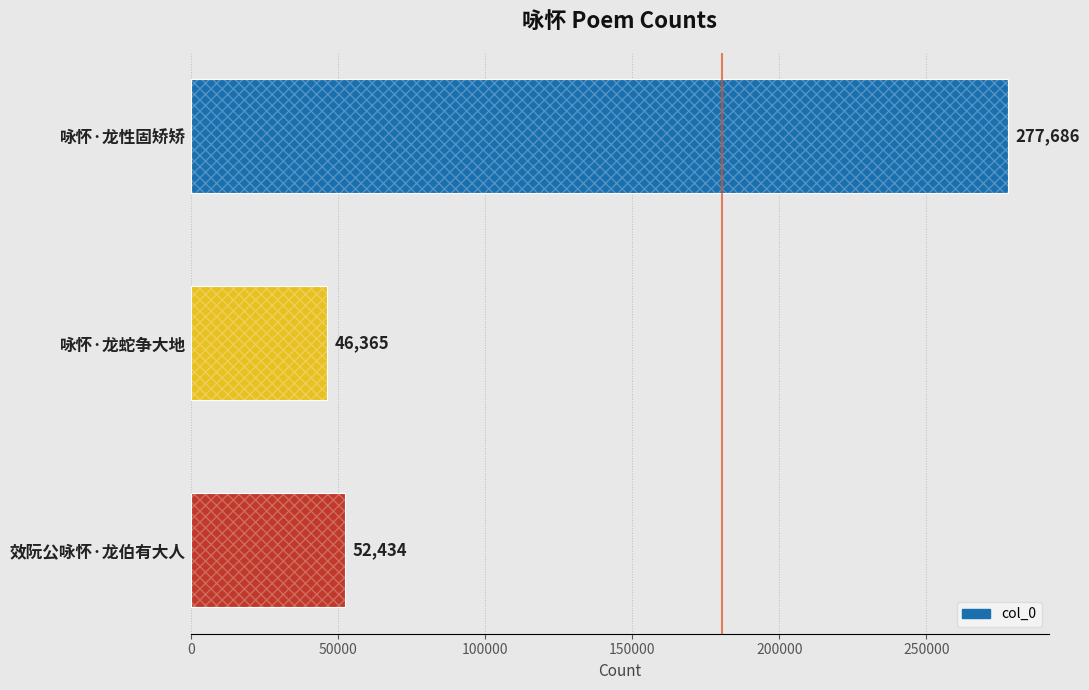

Reading right to left, list all the values displayed in this chart.

52434	46365	277686